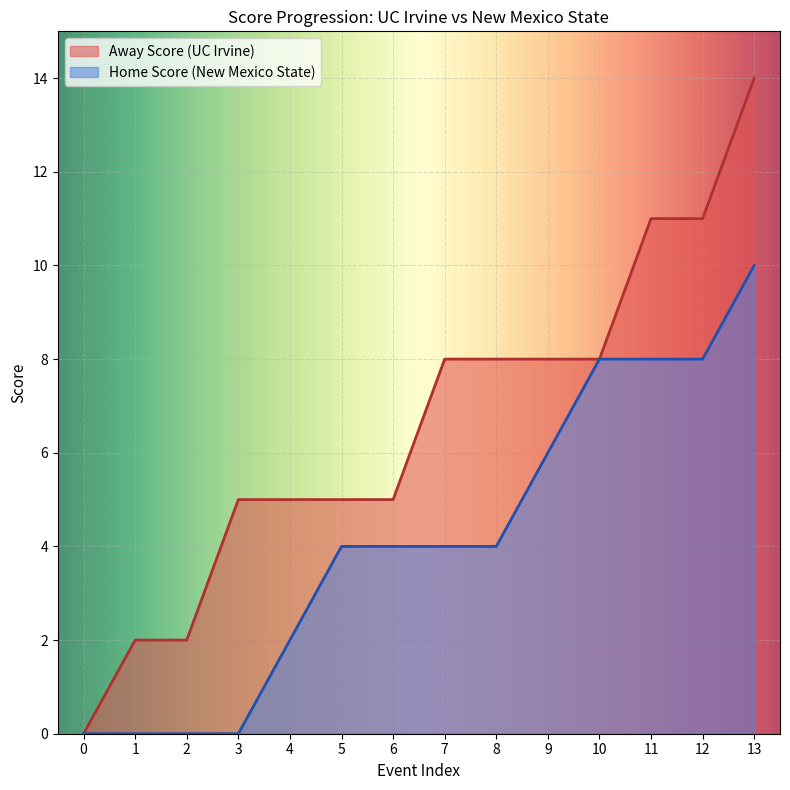

Is the value of Away Score (UC Irvine) at 12 greater than the value of Home Score (New Mexico State) at 5?

Yes